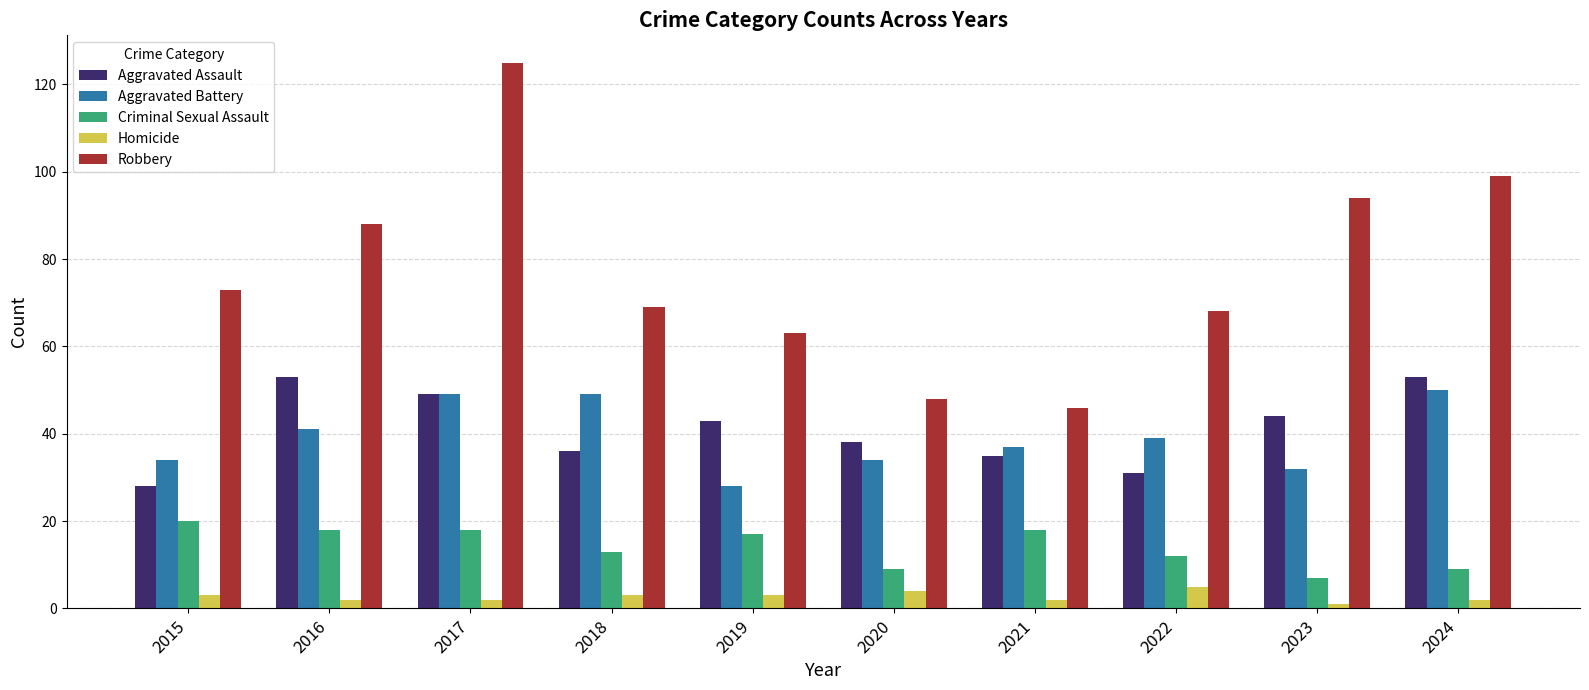

Reading right to left, transcribe all the data shown in this chart.

Aggravated Assault: 53	44	31	35	38	43	36	49	53	28
Aggravated Battery: 50	32	39	37	34	28	49	49	41	34
Criminal Sexual Assault: 9	7	12	18	9	17	13	18	18	20
Homicide: 2	1	5	2	4	3	3	2	2	3
Robbery: 99	94	68	46	48	63	69	125	88	73